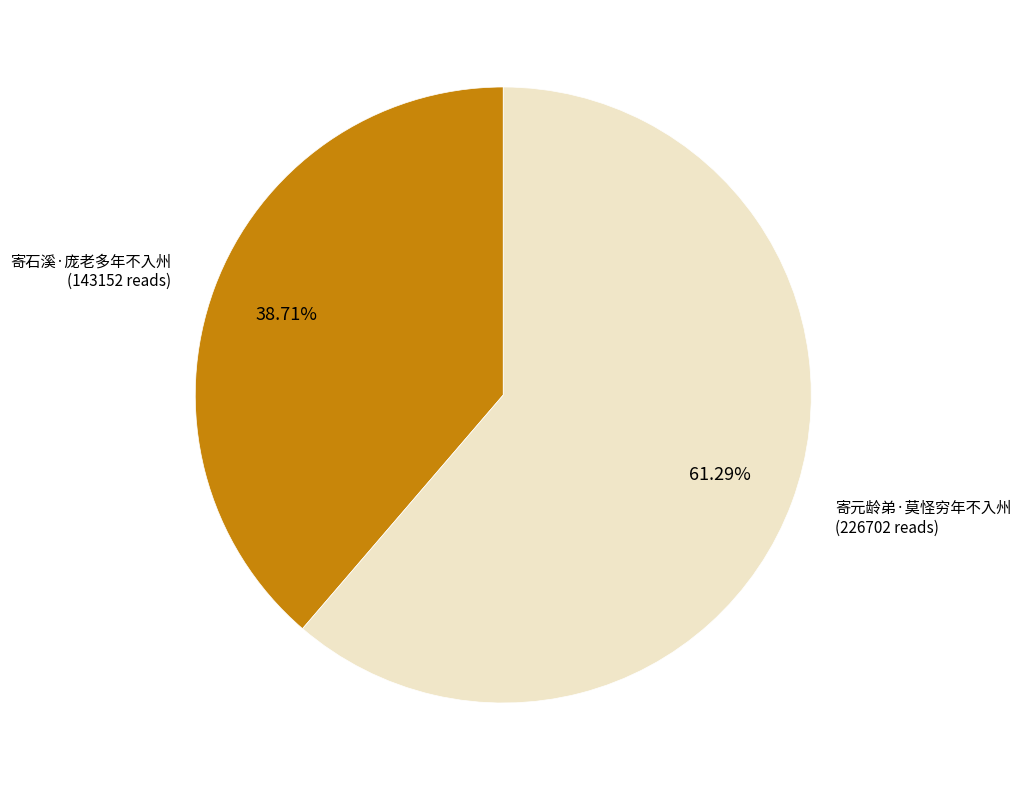

What percentage is the 寄元龄弟·莫怪穷年不入州 slice, to the nearest percent?

61%